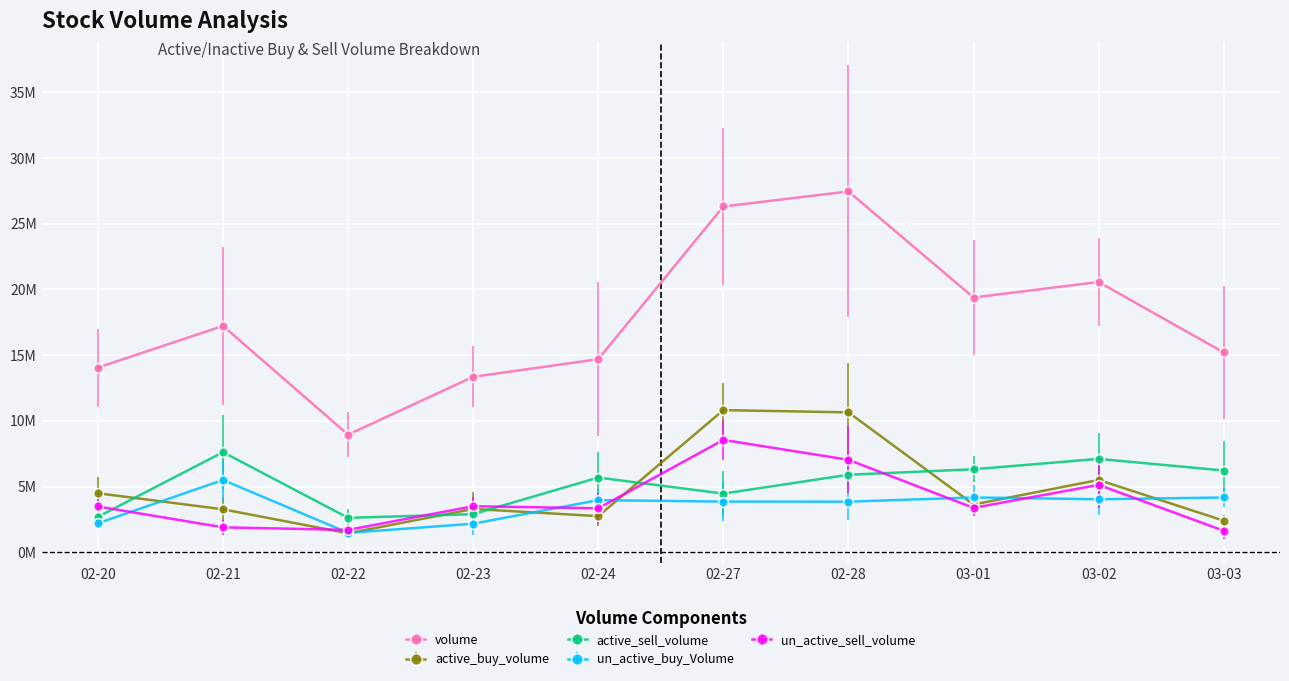

At which category is the sum across all series the highest?

2023-02-28